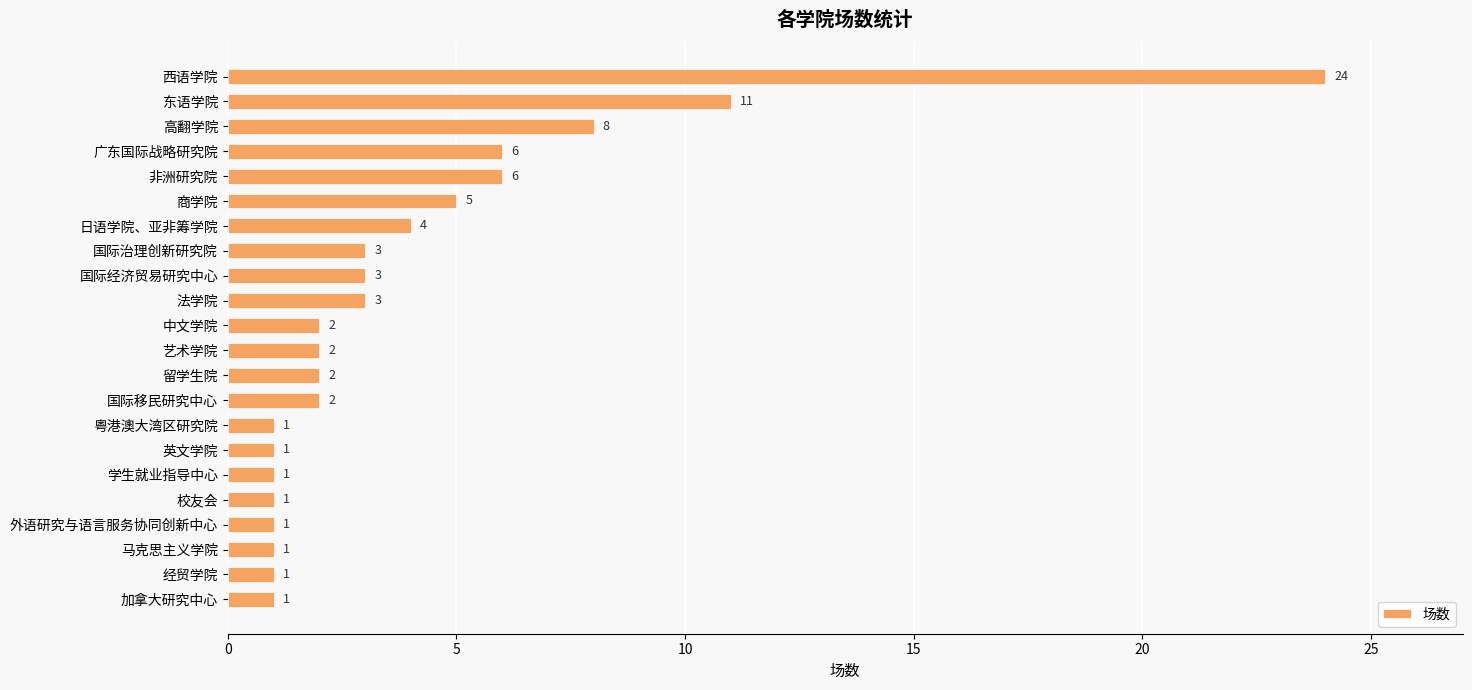

True or false: the data shows 39 at 西语学院.

False